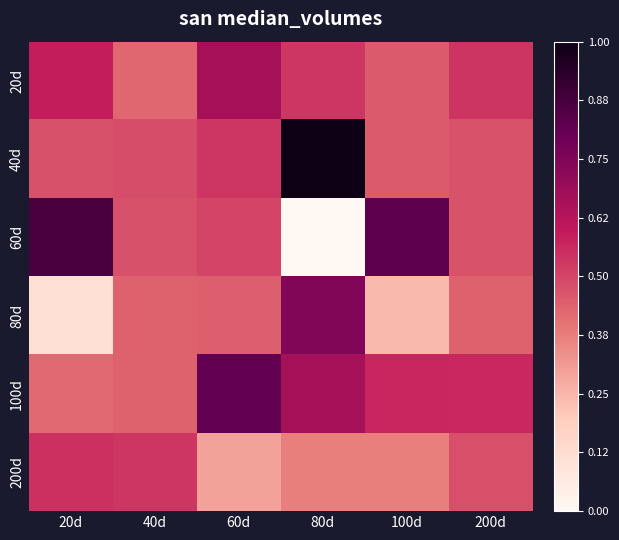

How many distinct data groups are displayed?

6